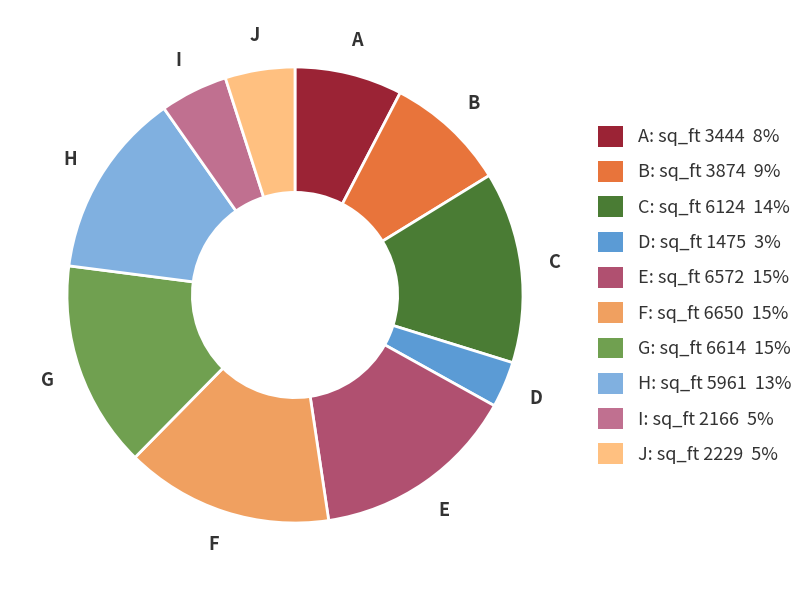

Is there a majority slice in this chart?

No